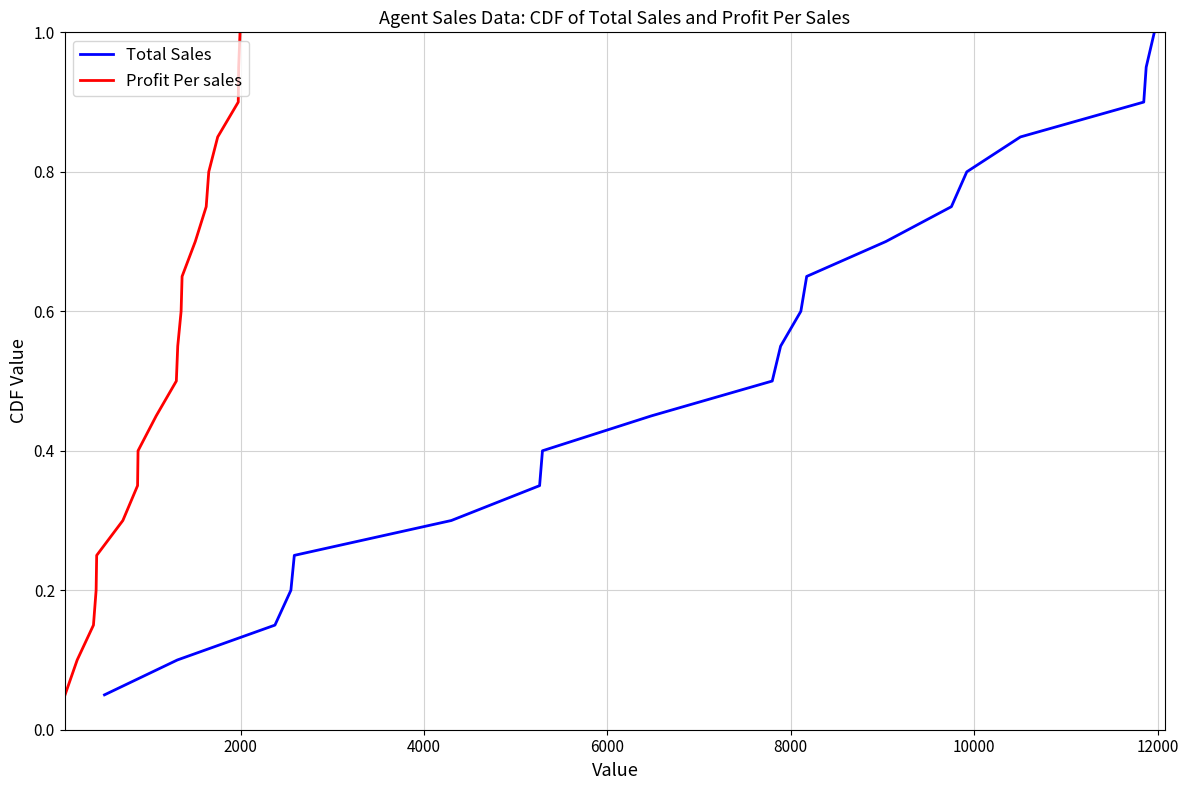

What is the smallest value displayed?

0.1